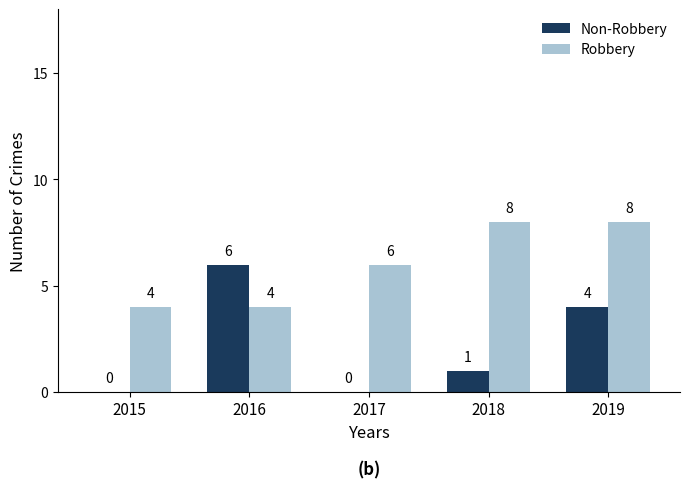

Count the number of data series in this chart.

2